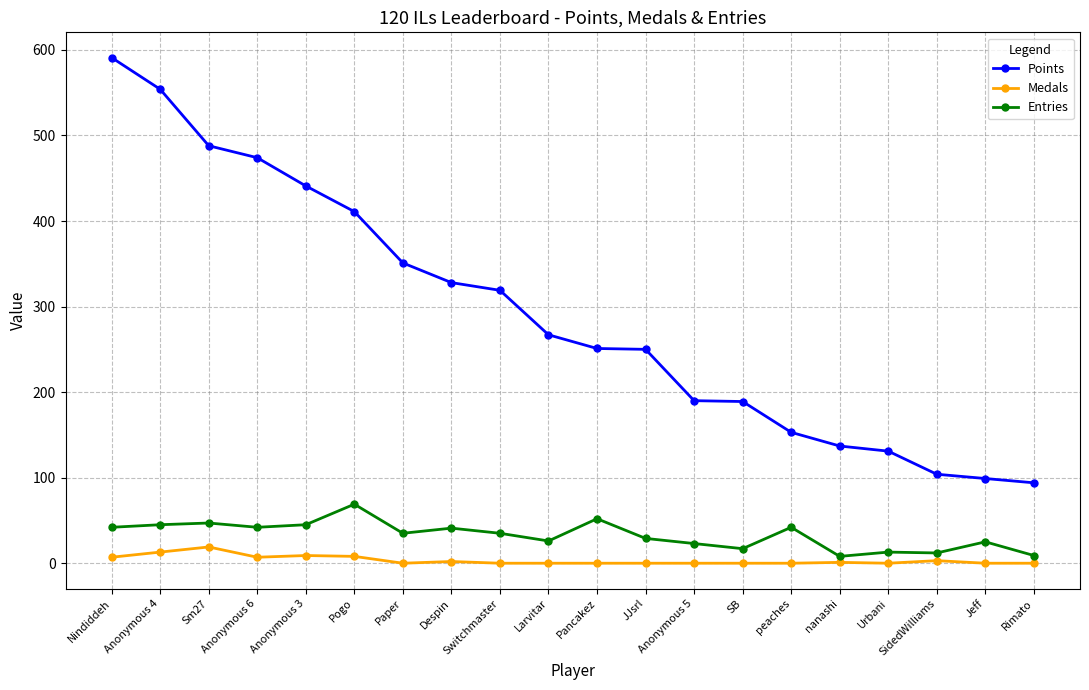

Is it true that Points equals 235 at peaches?

False